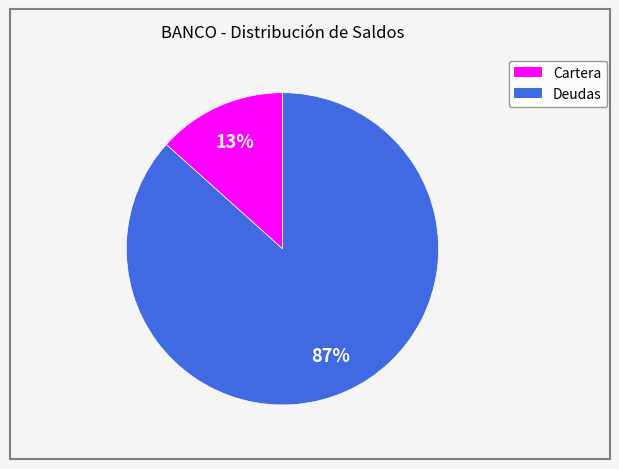

To the nearest percent, what portion does Cartera represent?

13%